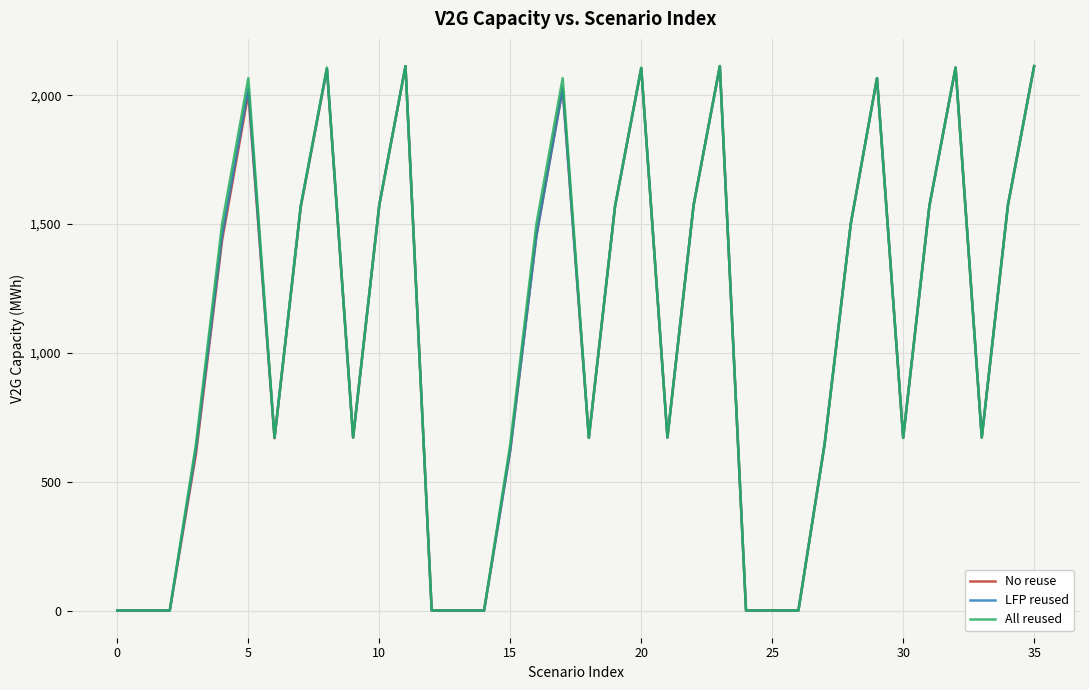

What is the maximum value for No reuse?

2112.9